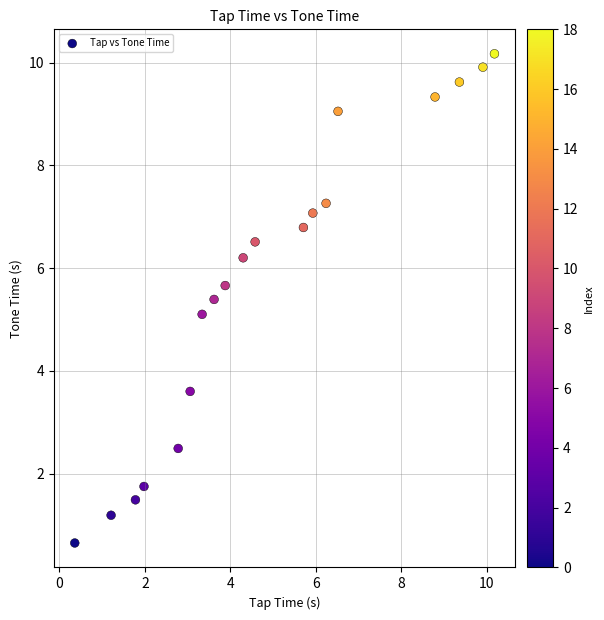

What is the range of X values (max minus min)?

9.8